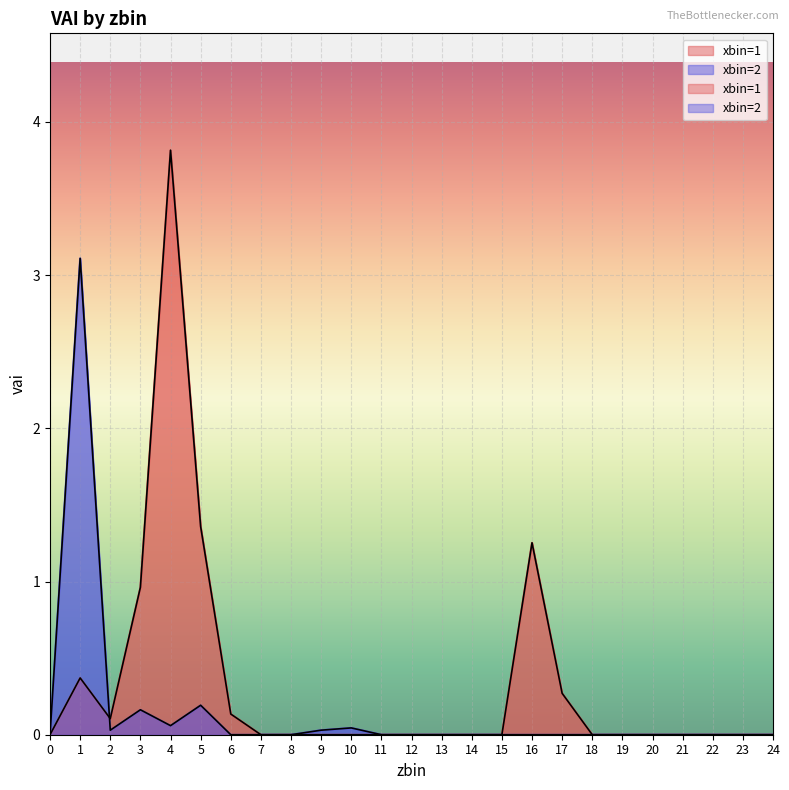

What is the sum of all xbin=1 values?

8.3